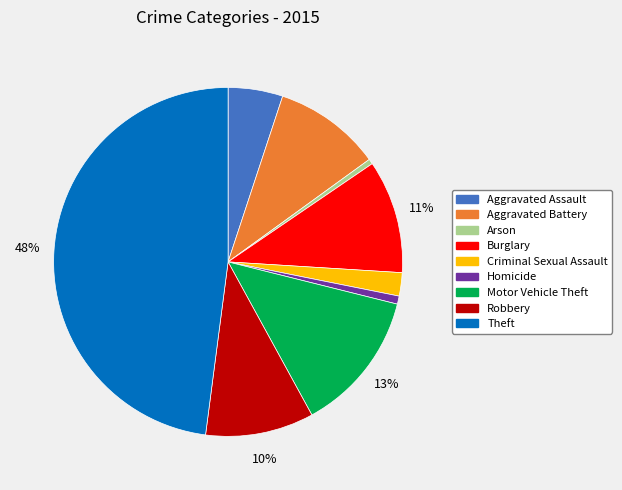

To the nearest percent, what percentage of the pie is Burglary?

11%